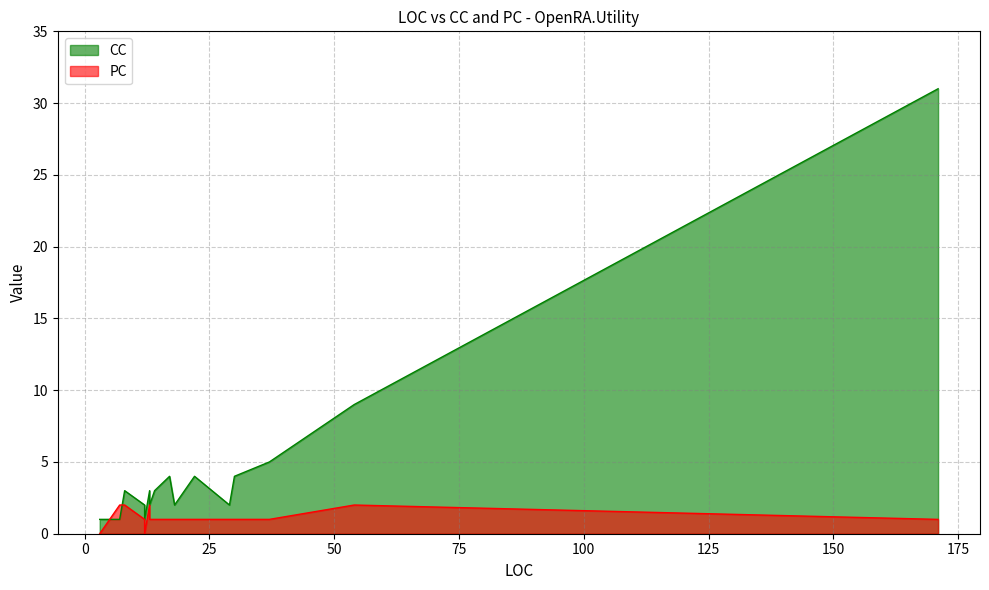

Which series has the largest total across all categories?

CC